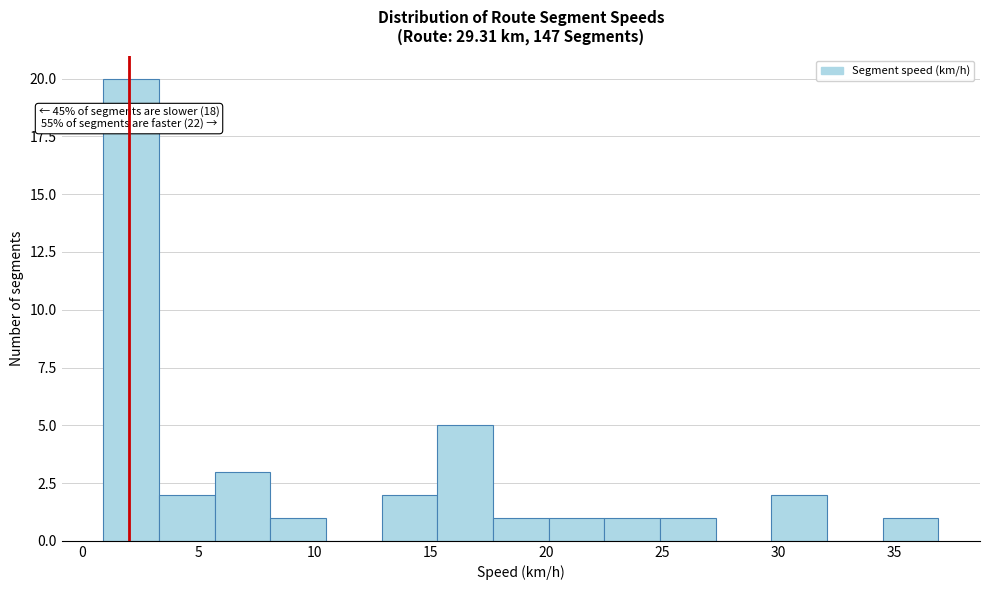

Over which range of the x-axis is the bar tallest?

1.0 to 3.5